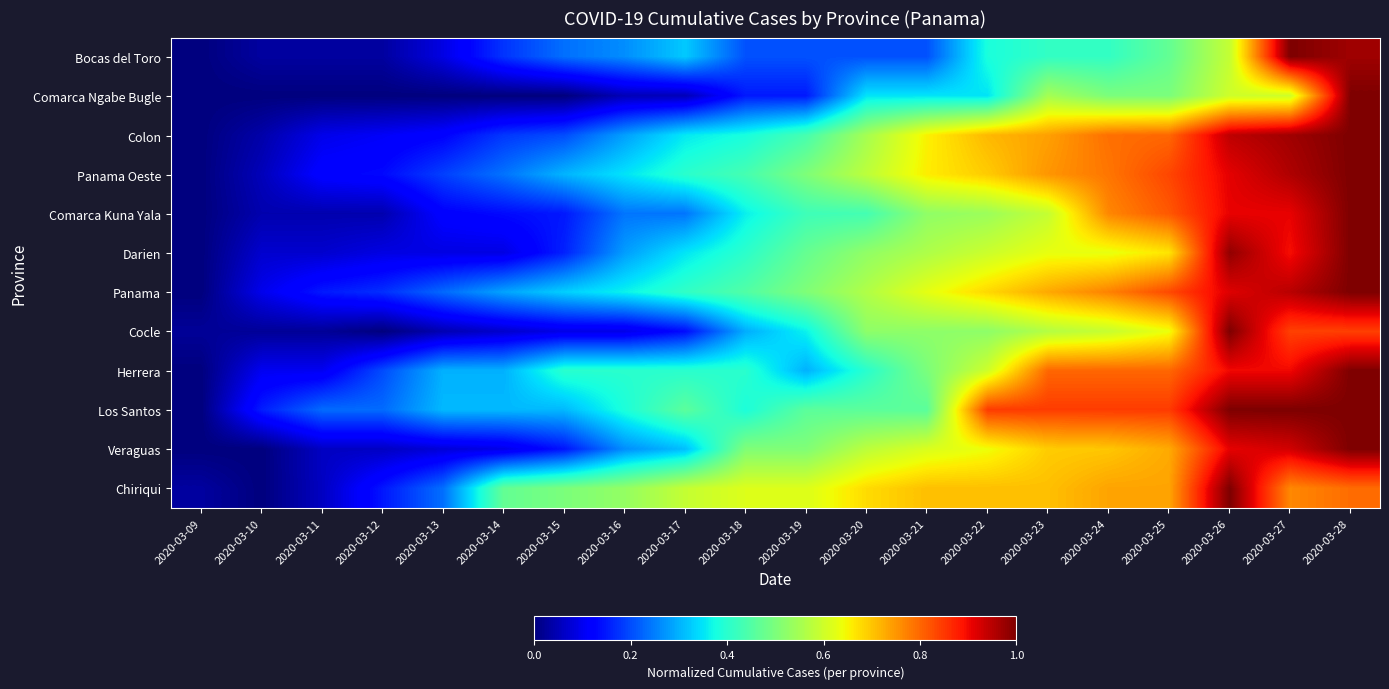

At 2020-03-11, list the series in order from largest to smallest.

Los Santos, Panama, Panama Oeste, Herrera, Colon, Darien, Veraguas, Chiriqui, Comarca Kuna Yala, Bocas del Toro, Cocle, Comarca Ngabe Bugle